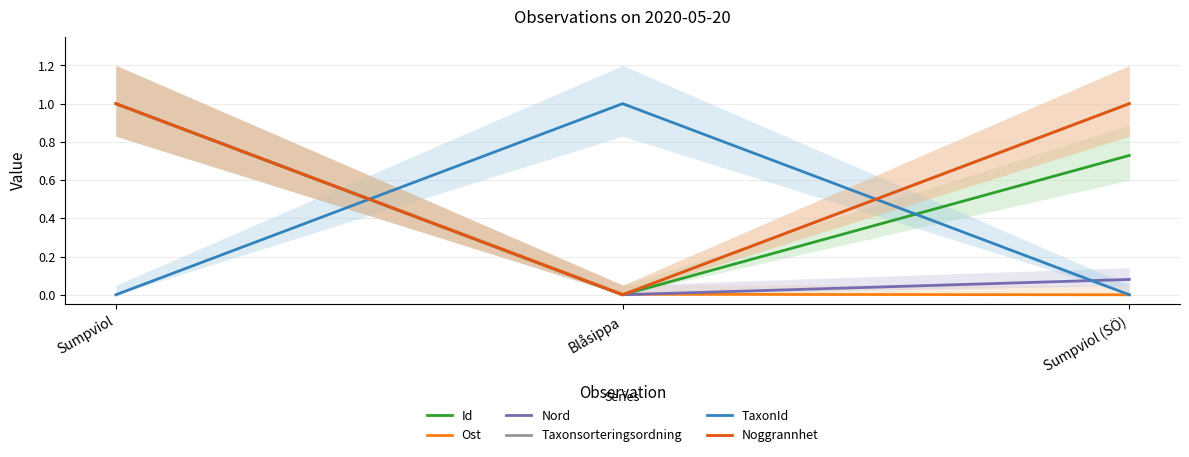

Reading left to right, transcribe all the data shown in this chart.

Id: 1.0	0.0	0.7
Ost: 1.0	0.0	0.0
Nord: 1.0	0.0	0.1
Taxonsorteringsordning: 1.0	0.0	1.0
TaxonId: 0.0	1.0	0.0
Noggrannhet: 1.0	0.0	1.0